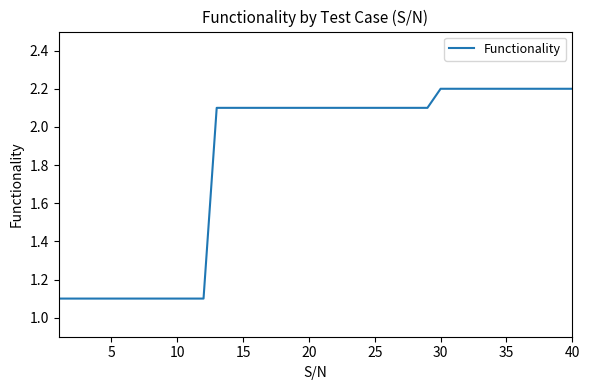

What is the minimum value shown in the chart?

1.1